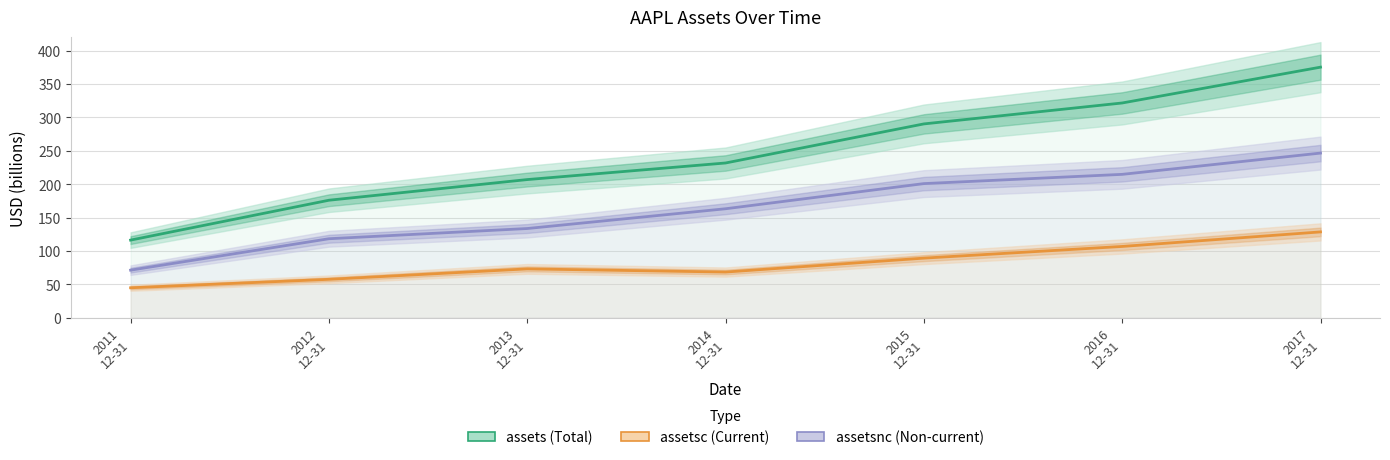

True or false: assetsnc has a value of 214.8 at 2016
12-31.

True